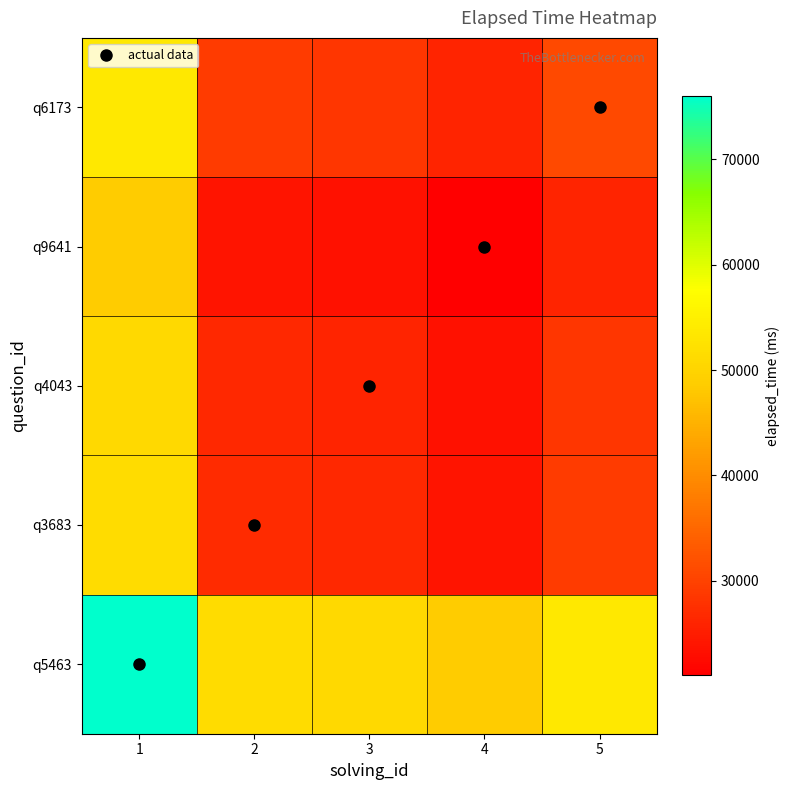

List the series in order of their peak value, highest first.

q5463, q6173, q3683, q4043, q9641